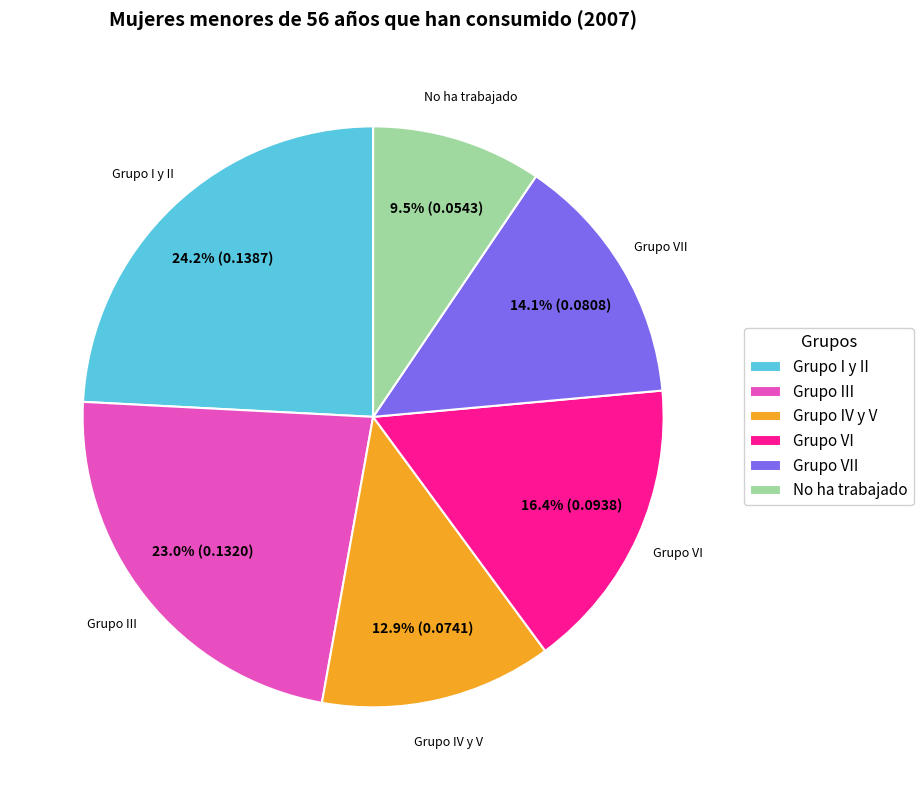

The Grupo III slice represents 23% of the pie. True or false?

True